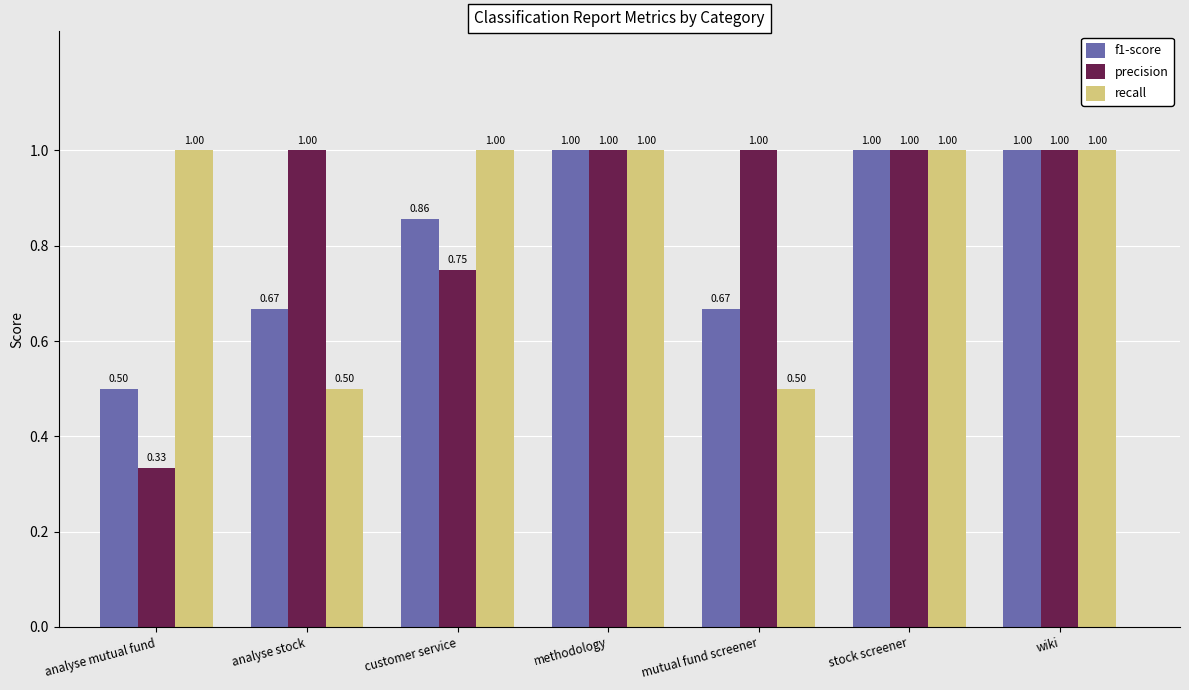

What is the difference between the second highest and minimum values in the f1-score series?

0.5